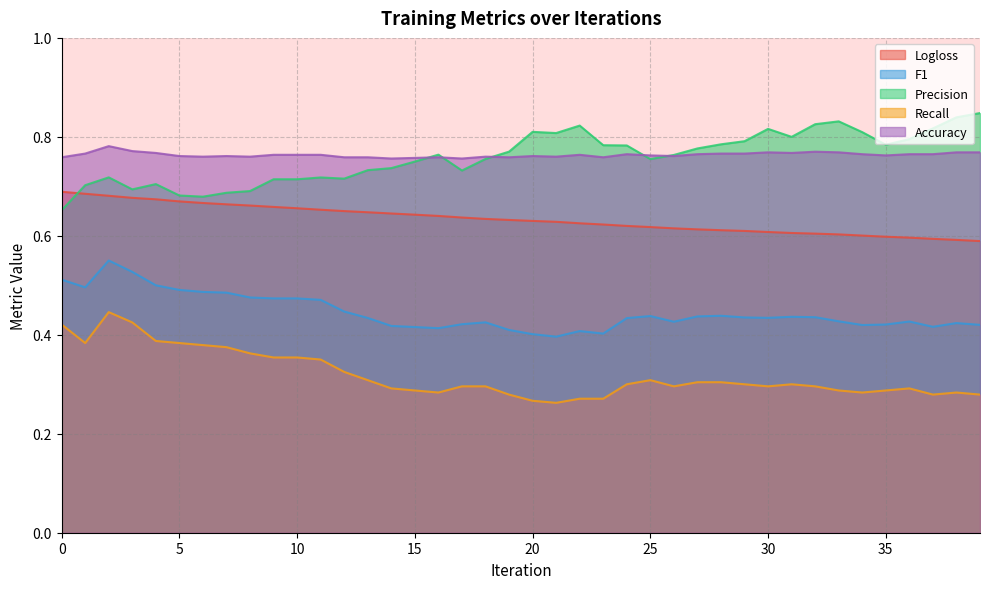

Where do Precision and Accuracy first cross each other?

15 and 16